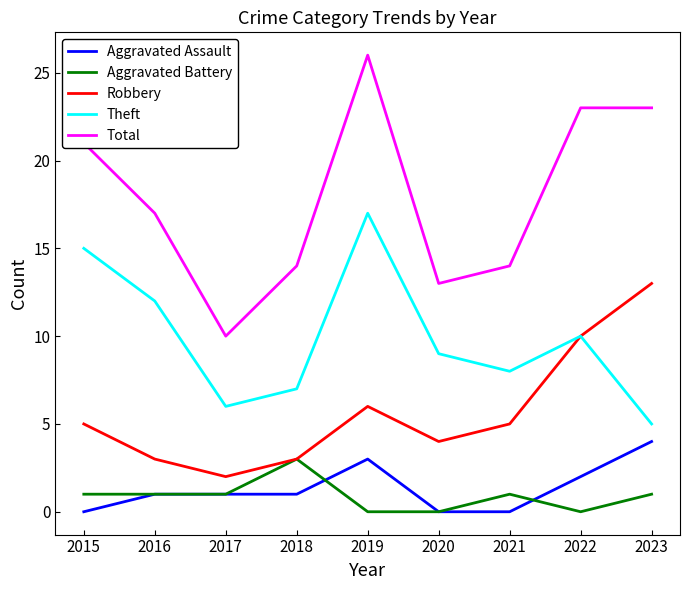

What is the spread (max minus min) of values at 2023?

22